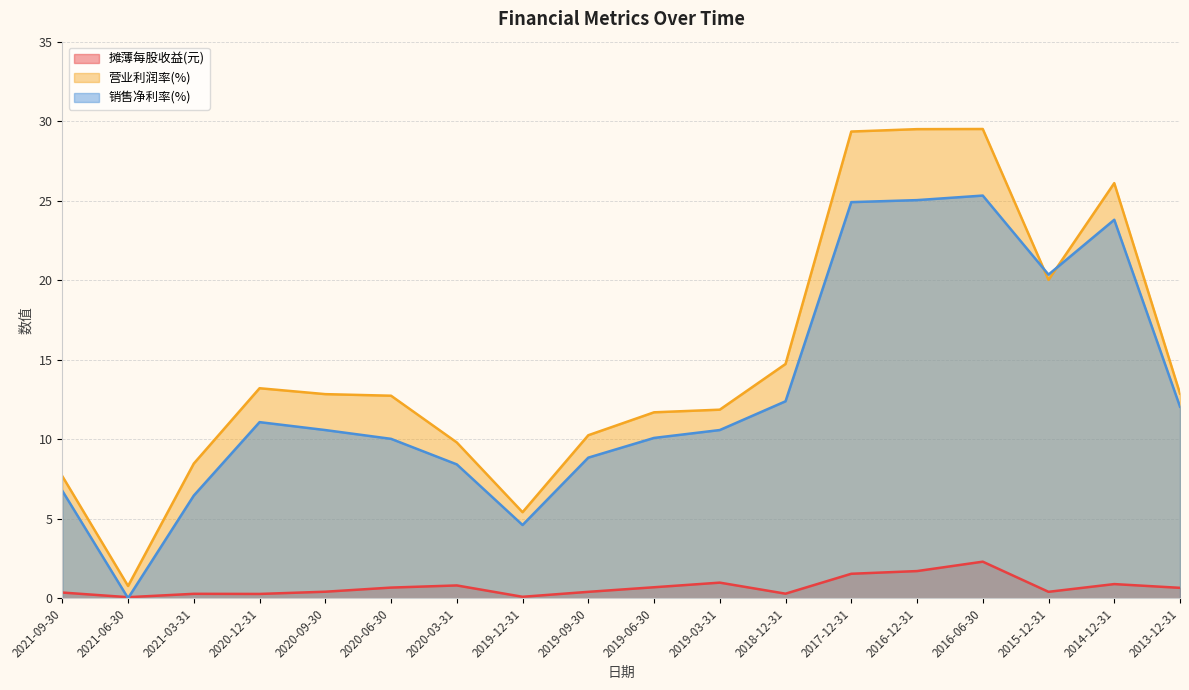

Count the number of categories in the chart.

18